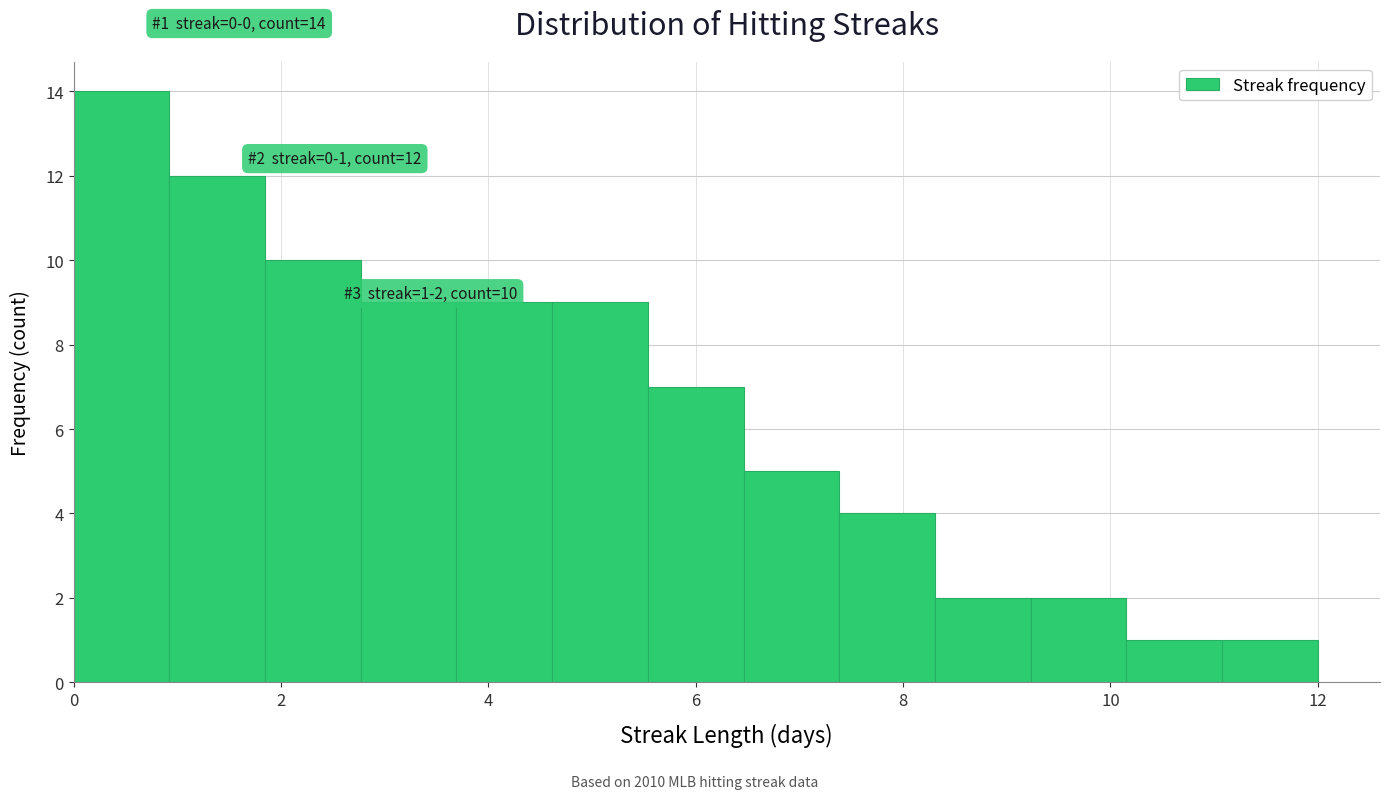

Over which range of the x-axis is the bar tallest?

0.0 to 1.0